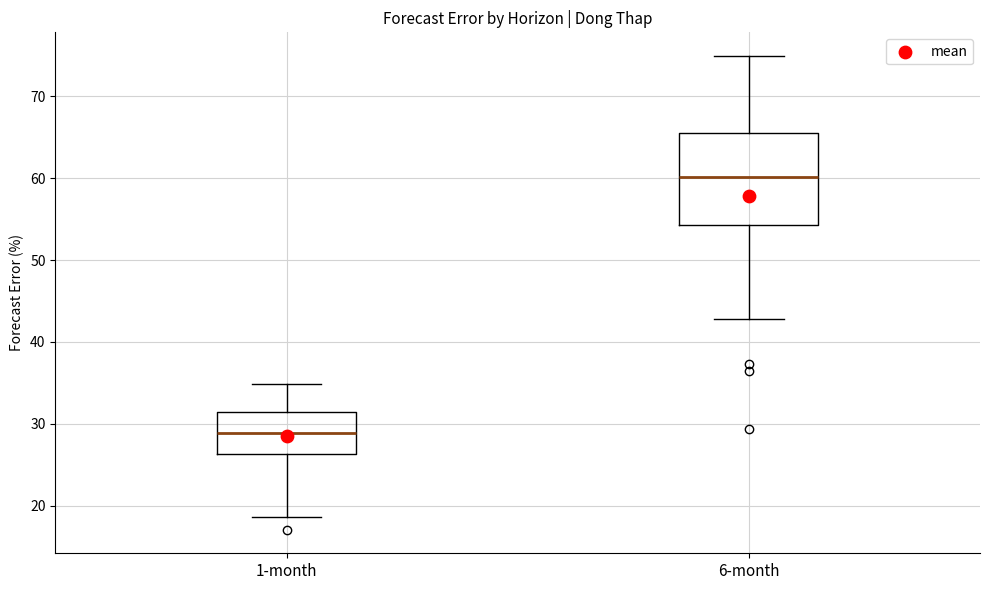

Reading left to right, read every box against the y-axis: the position of its median line, the range the box covers, and the ends of its whiskers. The values are not printed on the chart, so give them approximately, as read against the axis.

1-month: median 29, box 26 to 31, whiskers 19 to 35
6-month: median 60, box 54 to 66, whiskers 43 to 75